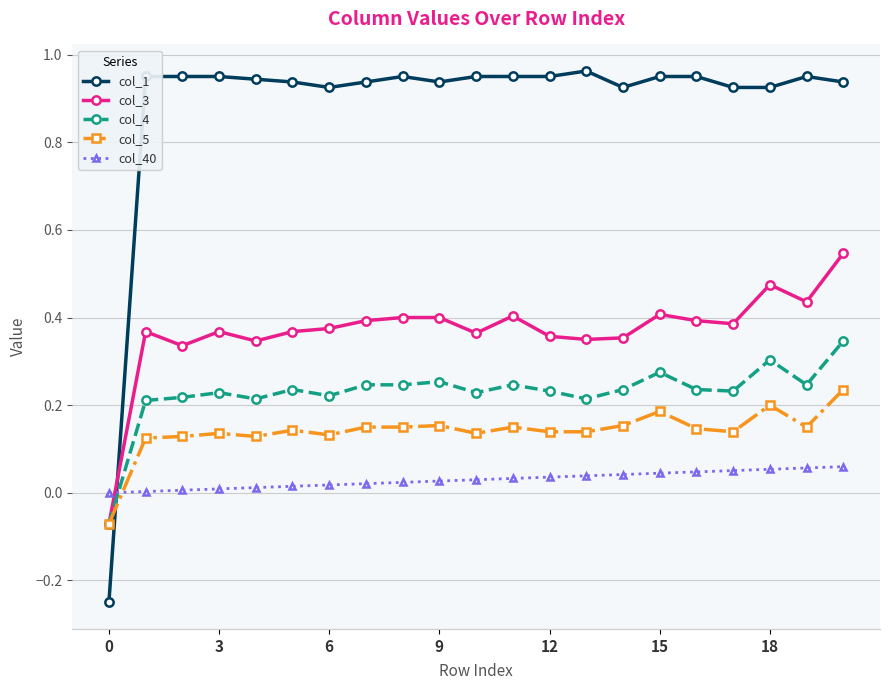

Which series has the widest spread of values?

col_1